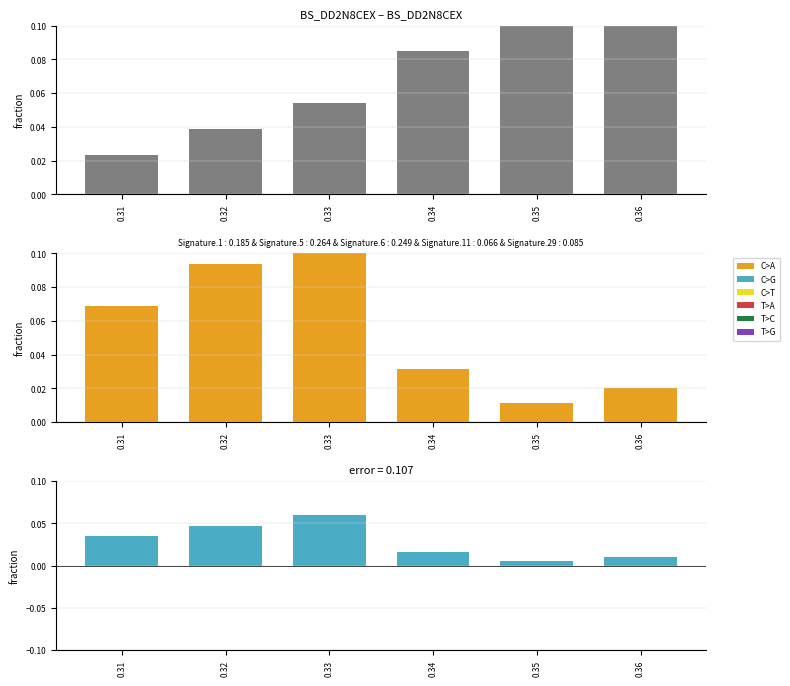

How many bars are there in each group?

3